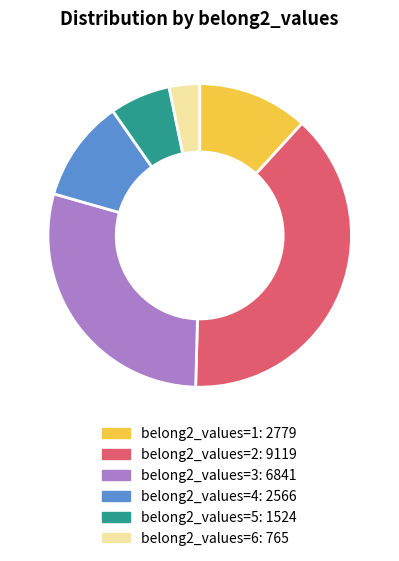

Is there a majority slice in this chart?

No